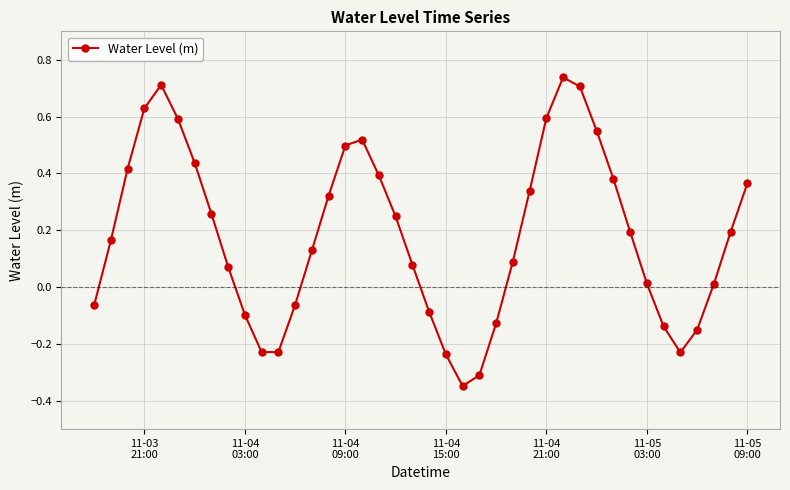

What is the difference between the second highest and minimum values?

1.1